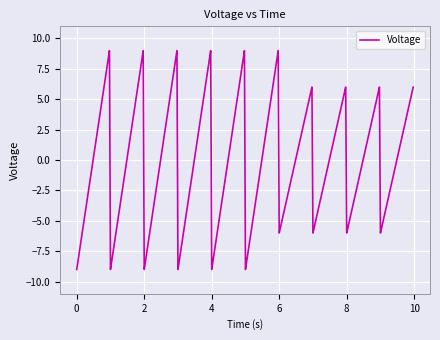

What is the greatest value displayed?

9